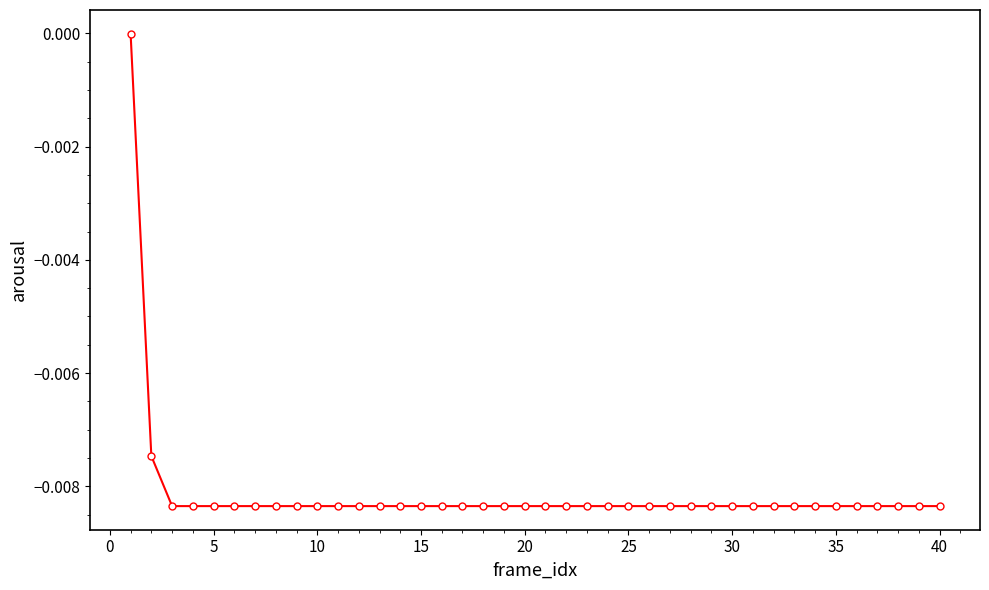

What is the sum of all values?

-0.3